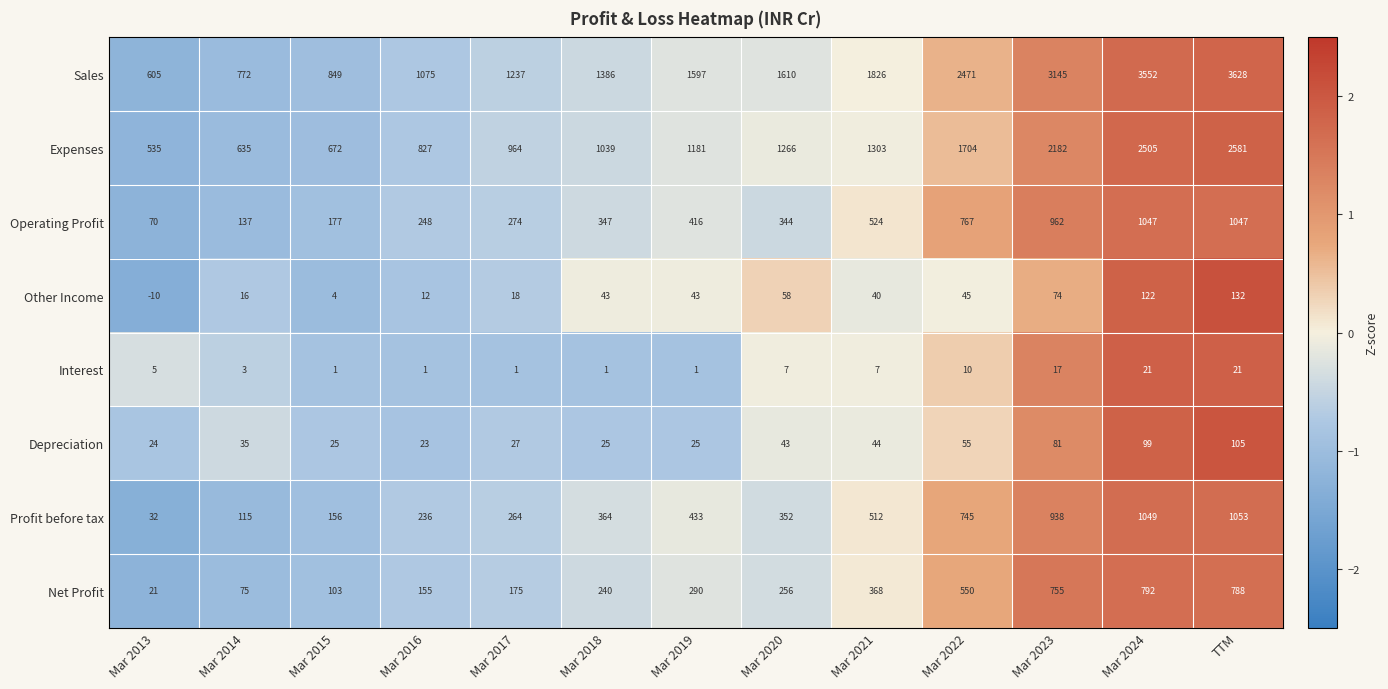

Where is Profit before tax nearest to the value 542?

Mar 2021